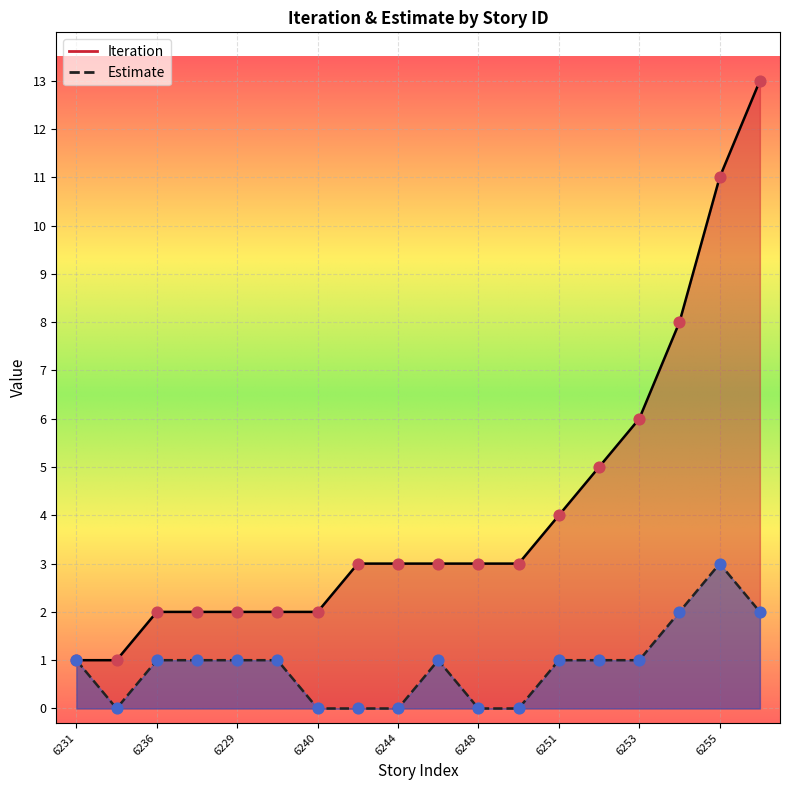

What are all the series names shown in the legend?

Iteration, Estimate